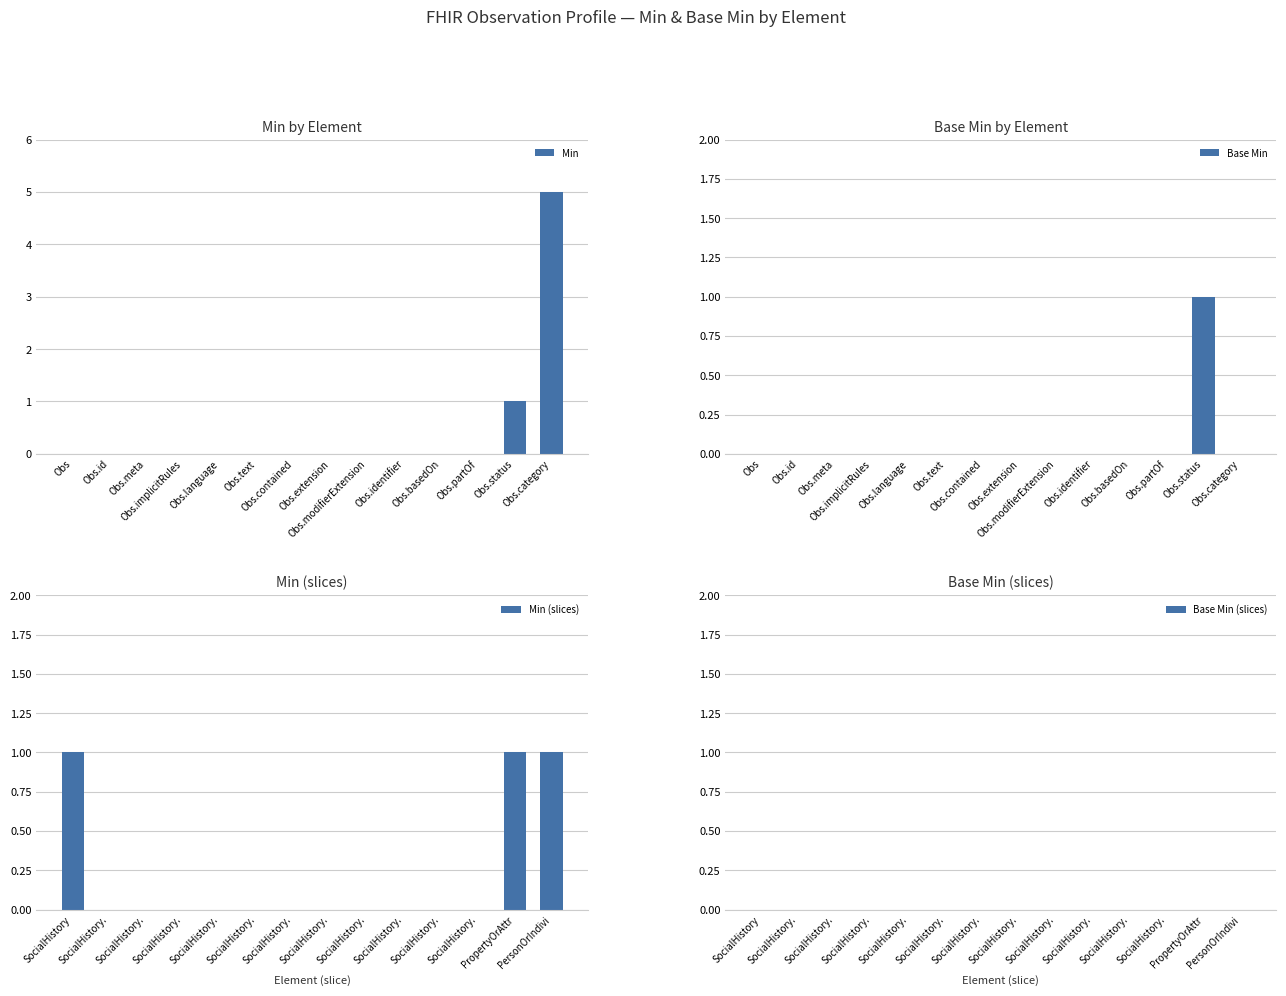

What is the label of the 7th bar from the left?

Obs.contained